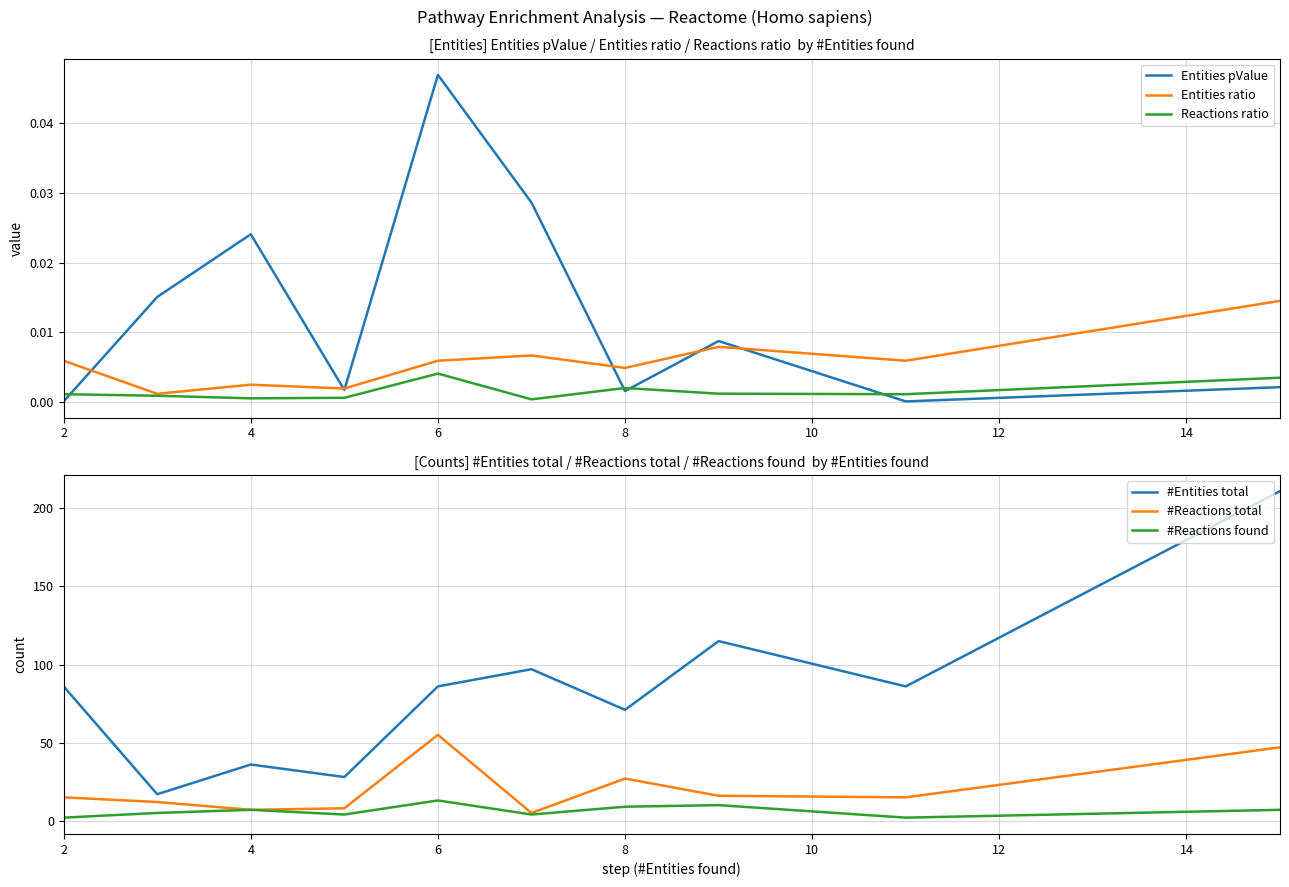

True or false: Entities pValue and Reactions ratio intersect in this chart.

True